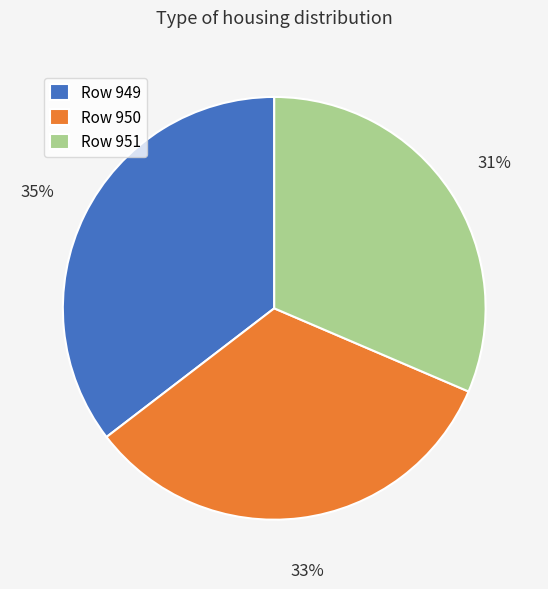

To the nearest percent, what is the difference between the largest and smallest slice percentages?

4%